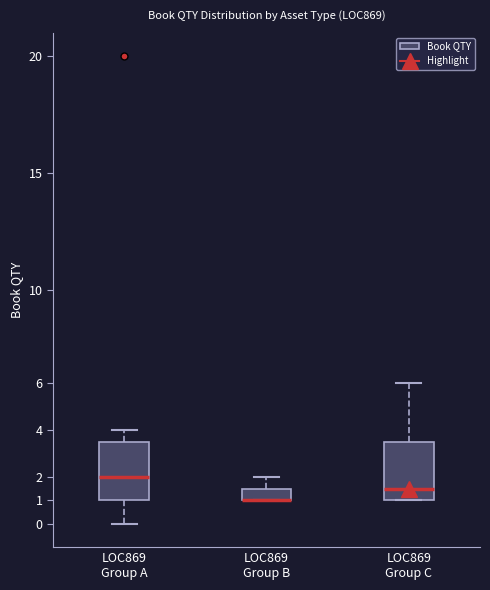

Where is the lower edge of the box for LOC869 Group B on the y-axis? The values are not printed on the chart, so give them approximately, as read against the axis.

1.0